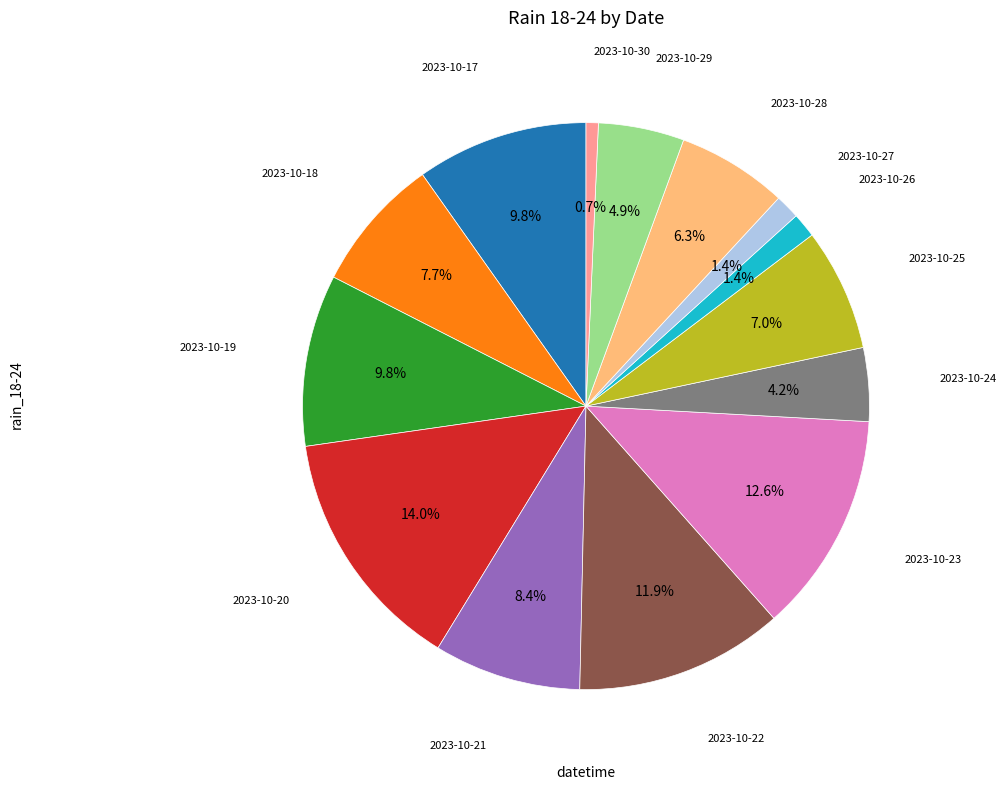

How many slices are in this pie chart?

14